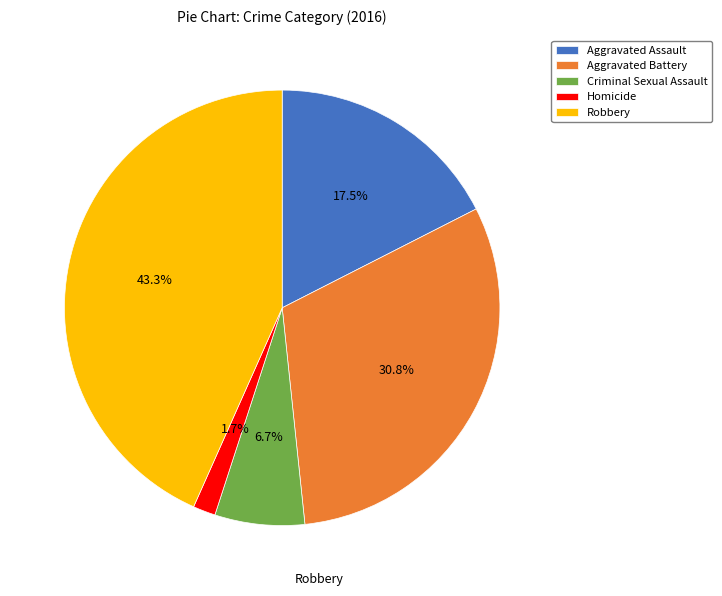

Which has a higher value, Robbery or Aggravated Battery?

Robbery